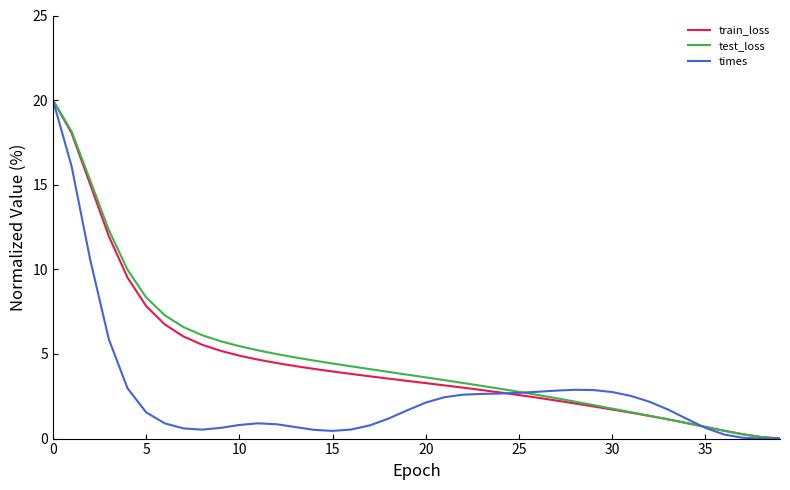

Does the chart display data point markers on the line(s)?

No